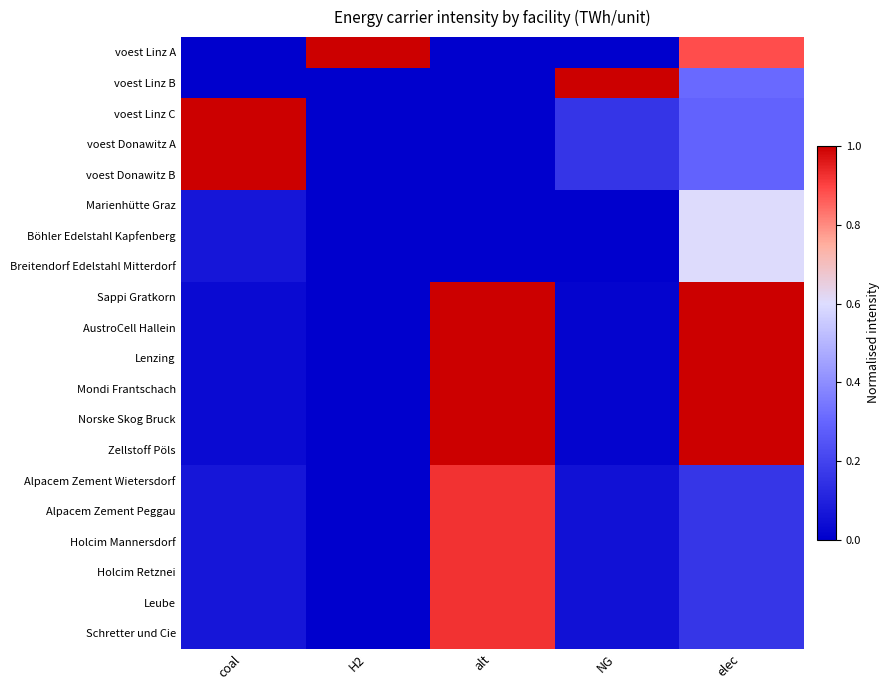

Which label corresponds to the largest value in the chart?

H2